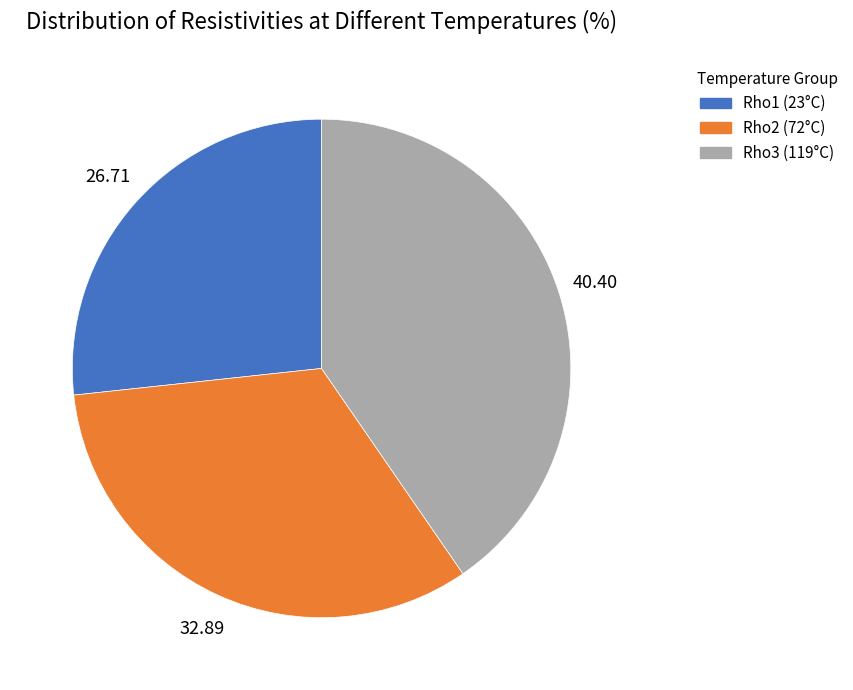

How many slices are in this pie chart?

3